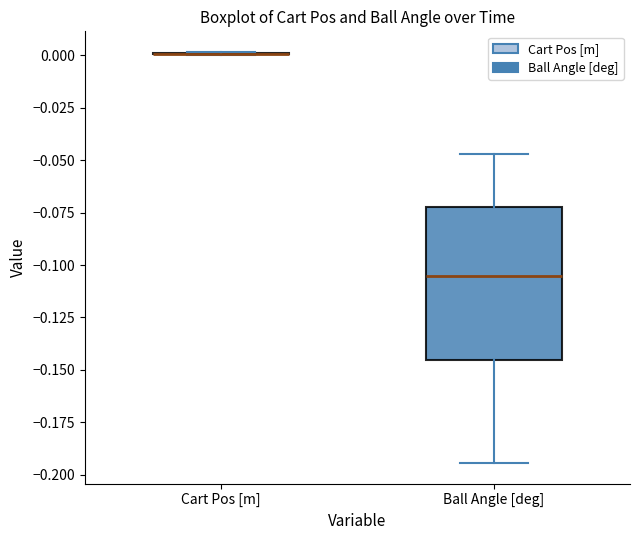

Reading left to right, transcribe this box plot: for each box, give where its median line is, the range the box spans, and where its two whiskers end, as read against the y-axis. The values are not printed on the chart, so give them approximately, as read against the axis.

Cart Pos [m]: box collapsed to a line at 0.000, whiskers 0.000 to 0.000
Ball Angle [deg]: median -0.105, box -0.145 to -0.070, whiskers -0.195 to -0.045